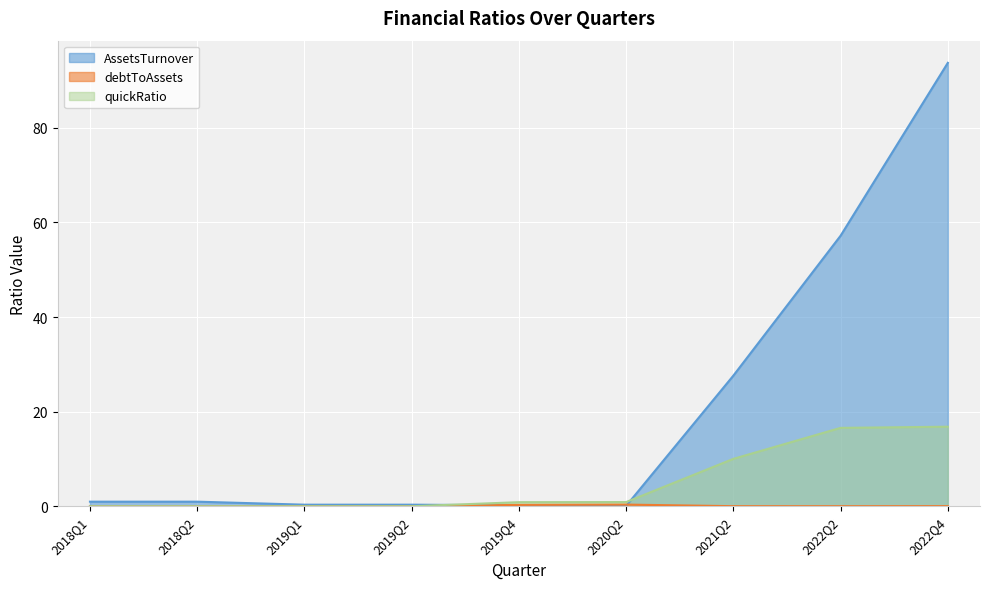

How many lines are shown in the chart?

3